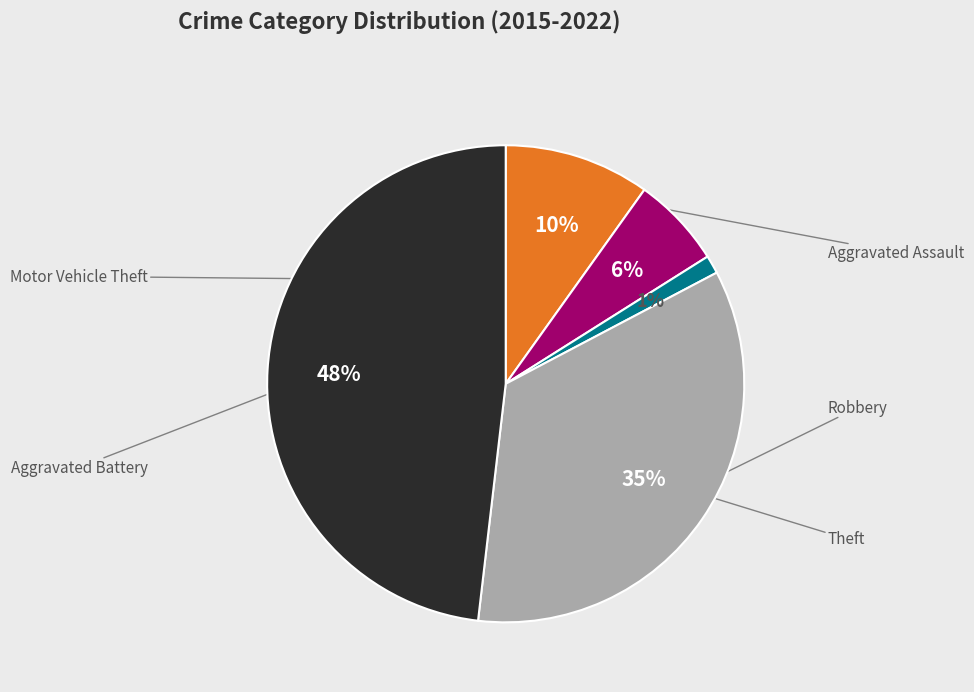

To the nearest percent, what is the average slice percentage?

20%